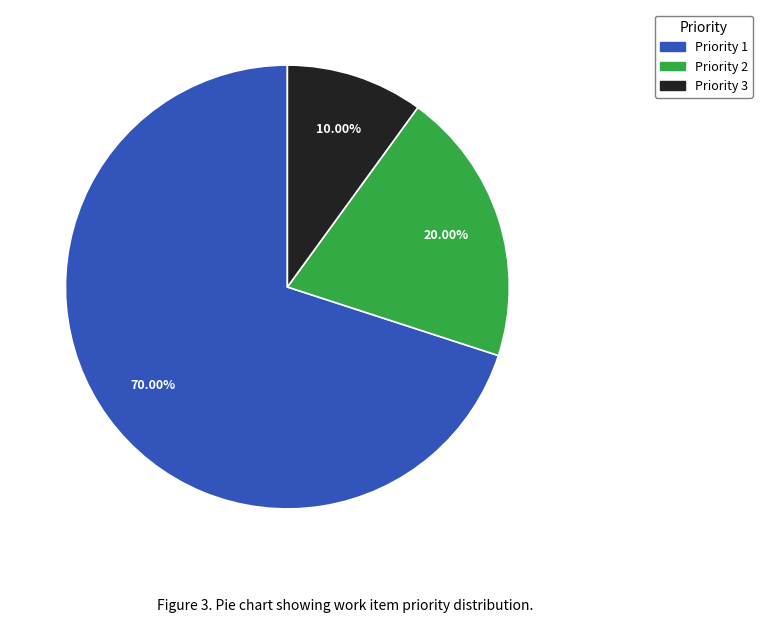

Do Priority 3 and Priority 1 together represent more than half of the pie?

Yes